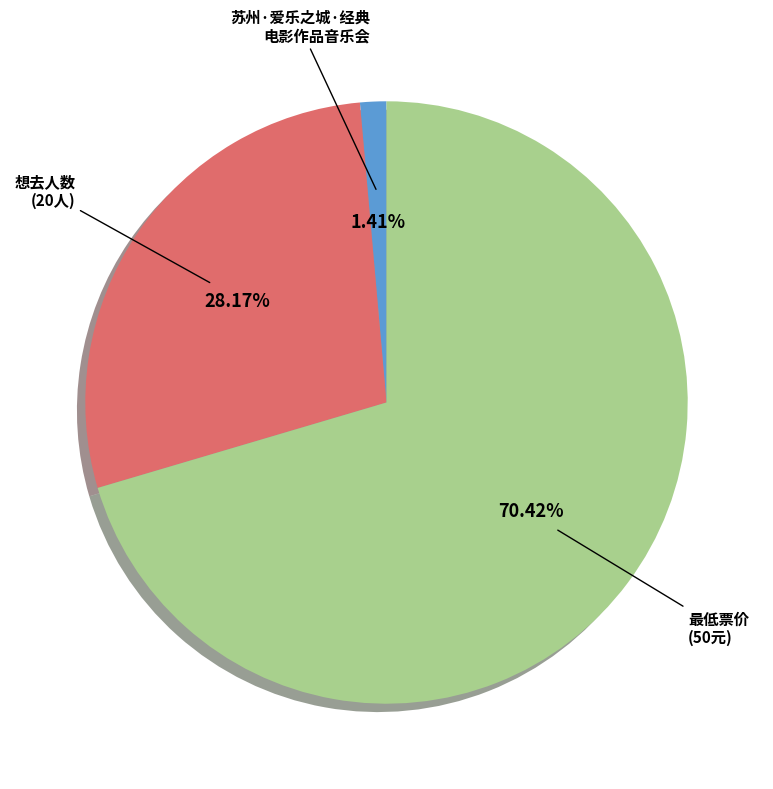

Is there a majority slice in this chart?

Yes